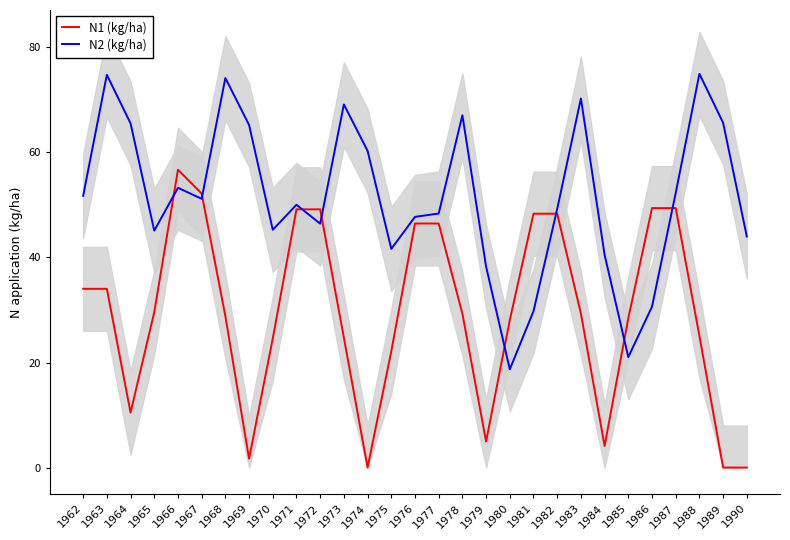

The N2 (kg/ha) series shows 35.7 at 1963. True or false?

False